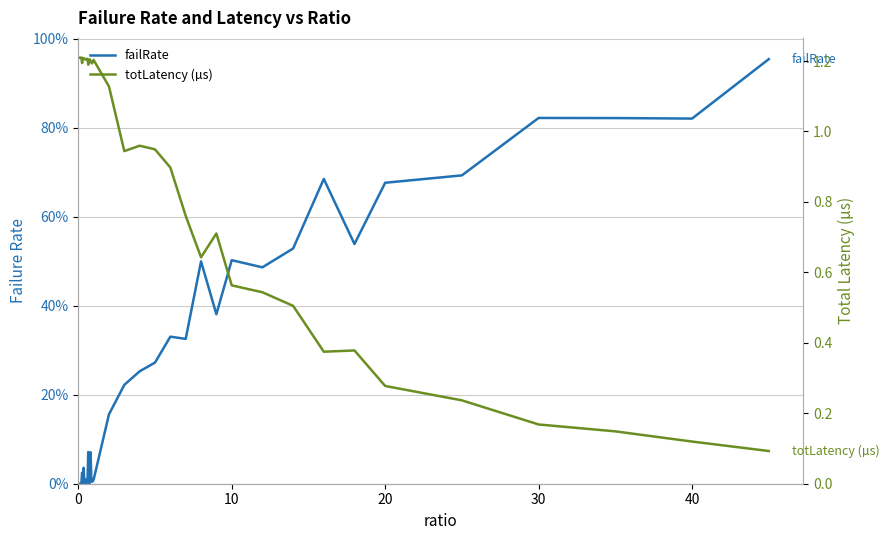

Does the chart display data point markers on the line(s)?

No